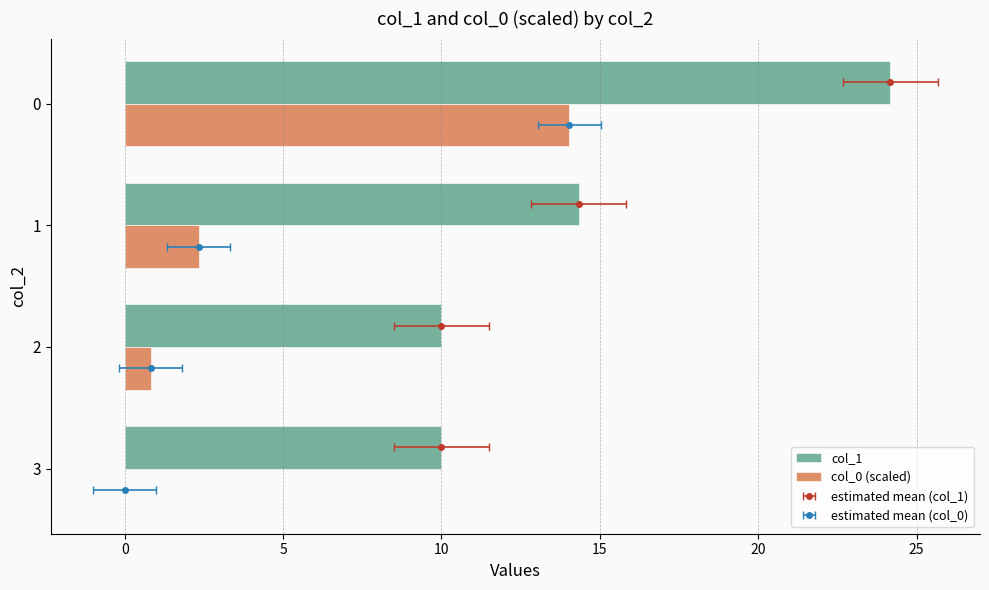

What is the difference between the highest and lowest values at 0?

10.1